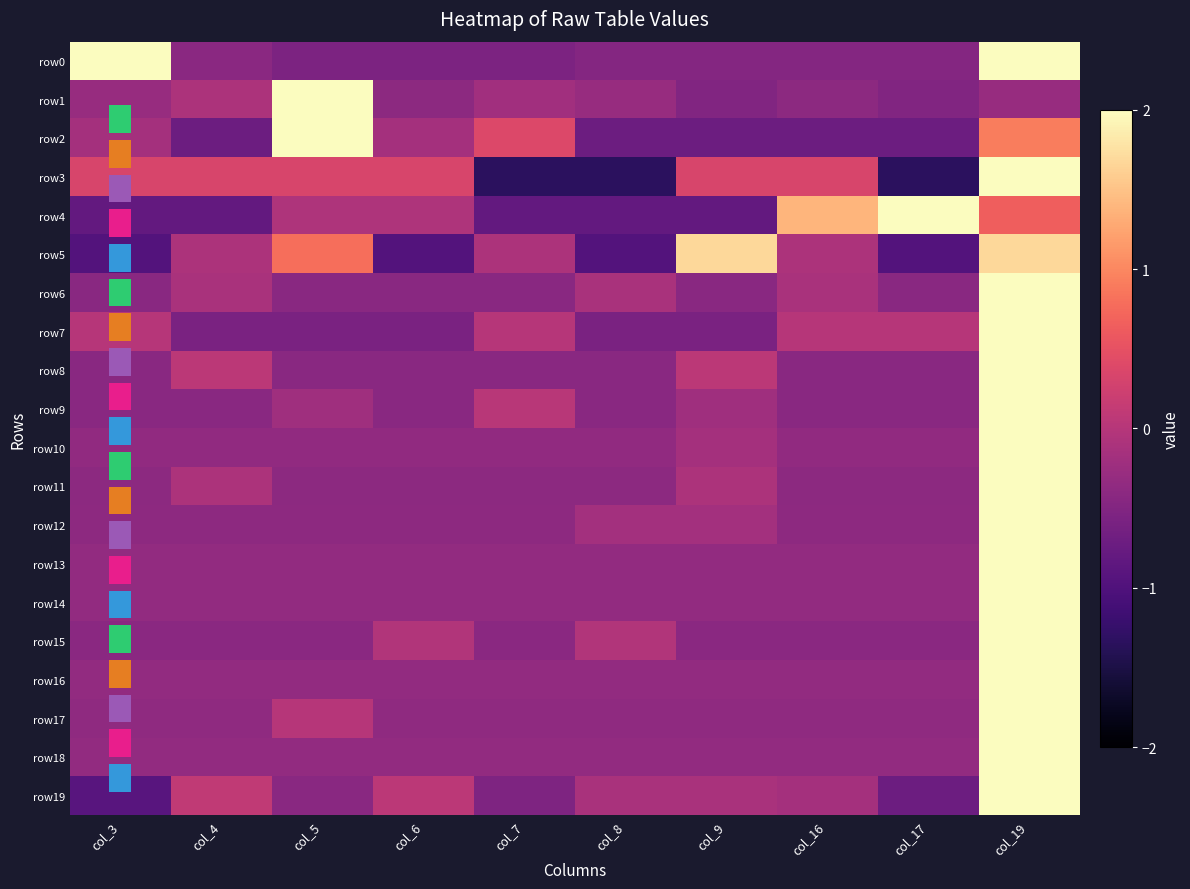

The value of row7 at col_6 is -0.6. True or false?

True